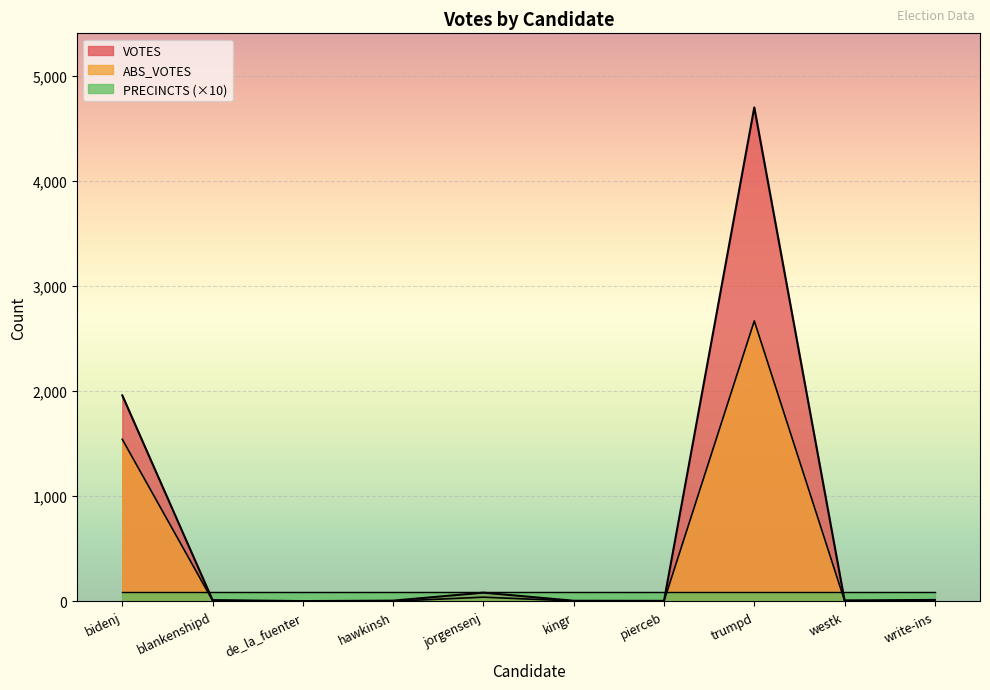

At which category does the chart reach its minimum across all series?

write-ins